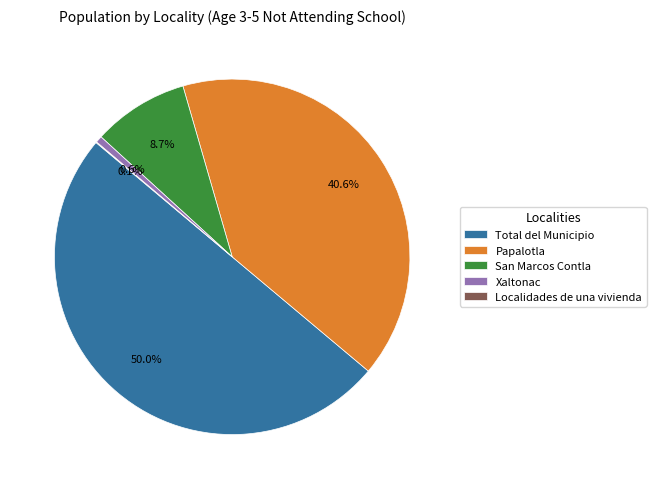

Combined, do Total del Municipio and San Marcos Contla account for over 50%?

Yes